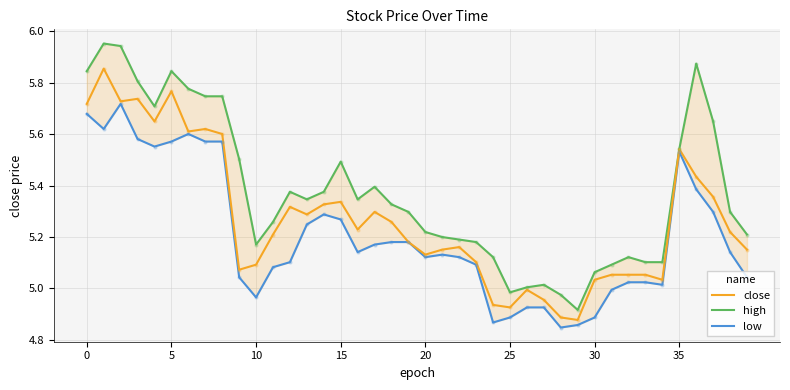

Which series has the widest spread of Y values?

high